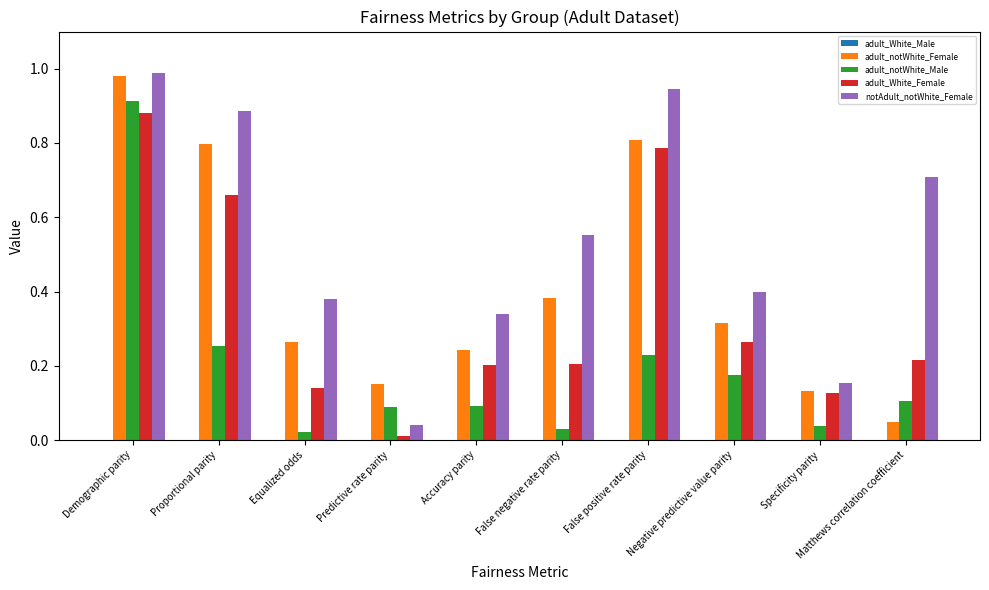

At which label does notAdult_notWhite_Female reach its minimum?

Predictive rate parity